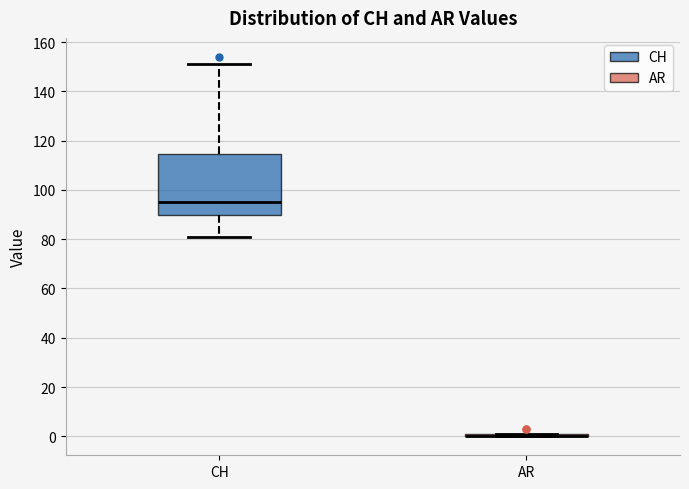

Comparing the boxes themselves (not the whiskers), which one is the tallest?

CH